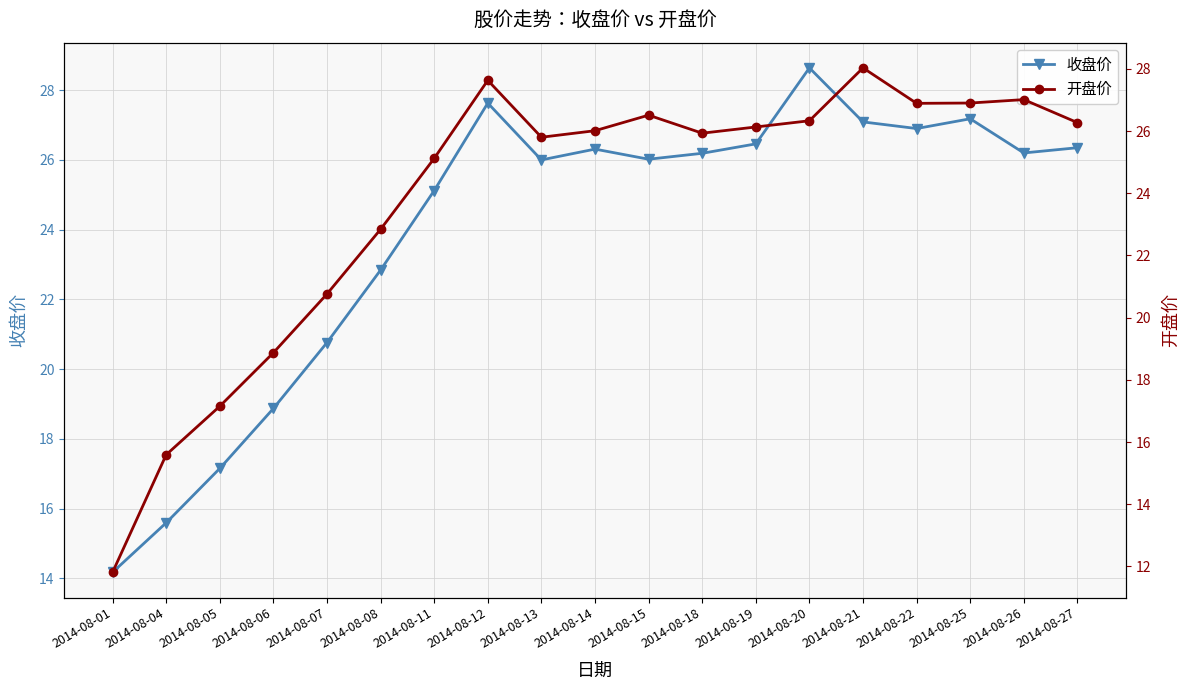

What is the difference between the second highest and minimum values in the 开盘价 series?

15.8